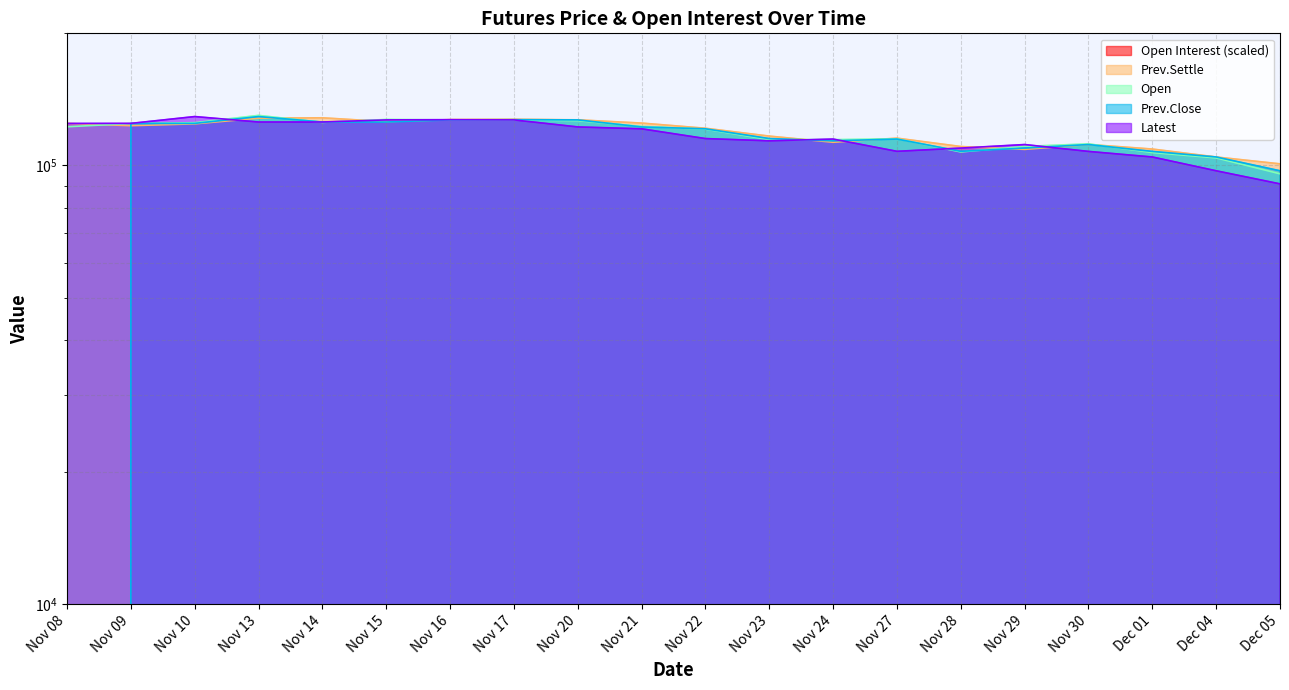

What is the value of the Prev.Settle point at the 5th from the left?

128400